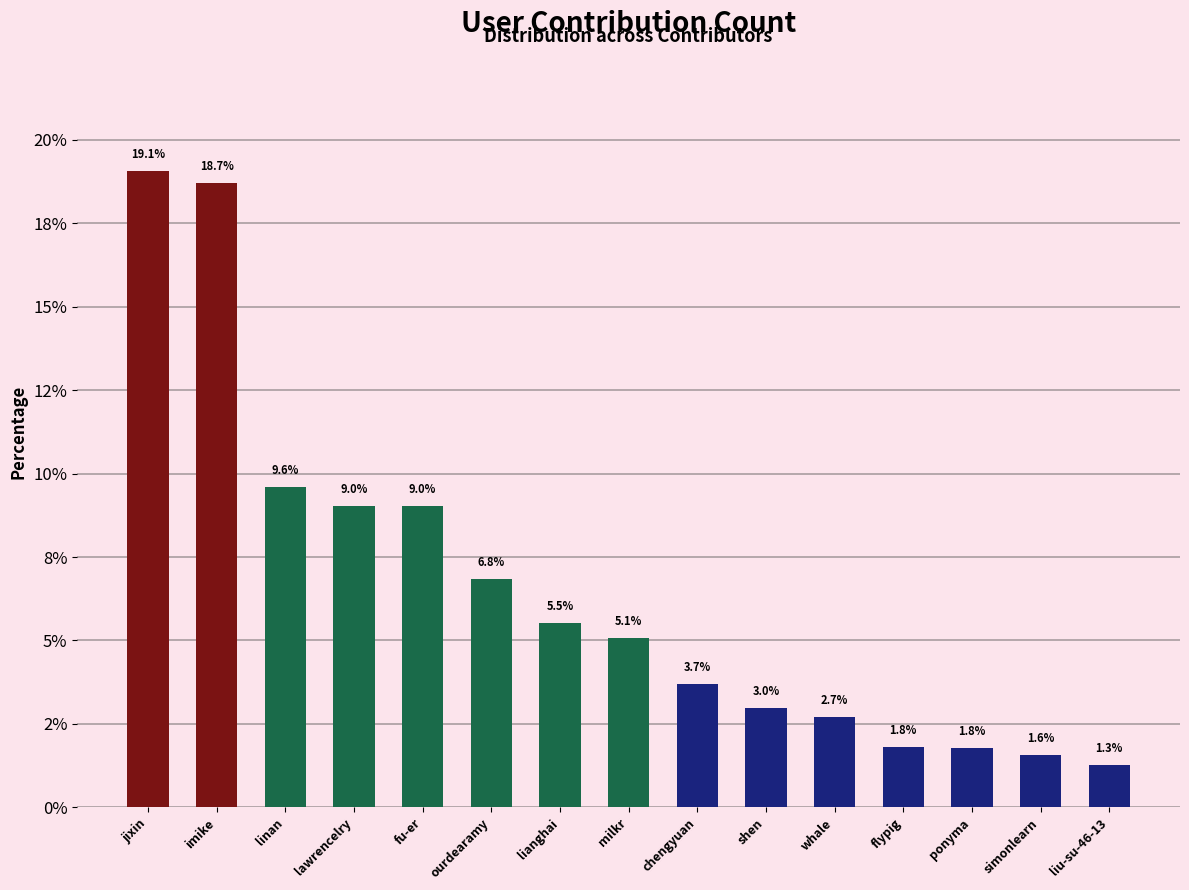

Reading right to left, list all the values displayed in this chart.

liu-su-46-13=1.3	simonlearn=1.6	ponyma=1.8	flypig=1.8	whale=2.7	shen=3.0	chengyuan=3.7	milkr=5.1	lianghai=5.5	ourdearamy=6.8	fu-er=9.0	lawrencelry=9.0	linan=9.6	imike=18.7	jixin=19.1